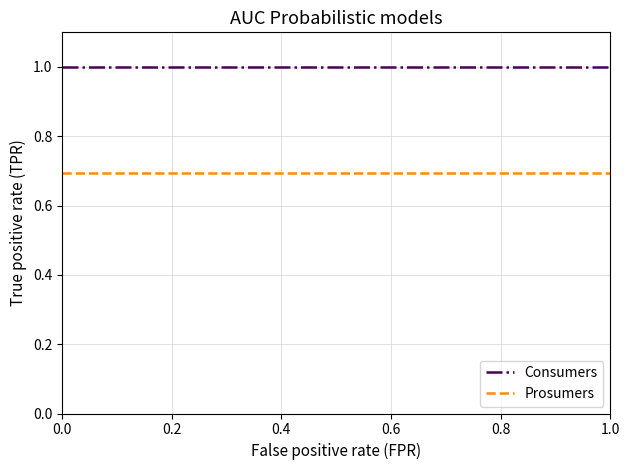

True or false: Prosumers and Consumers cross at least once.

False